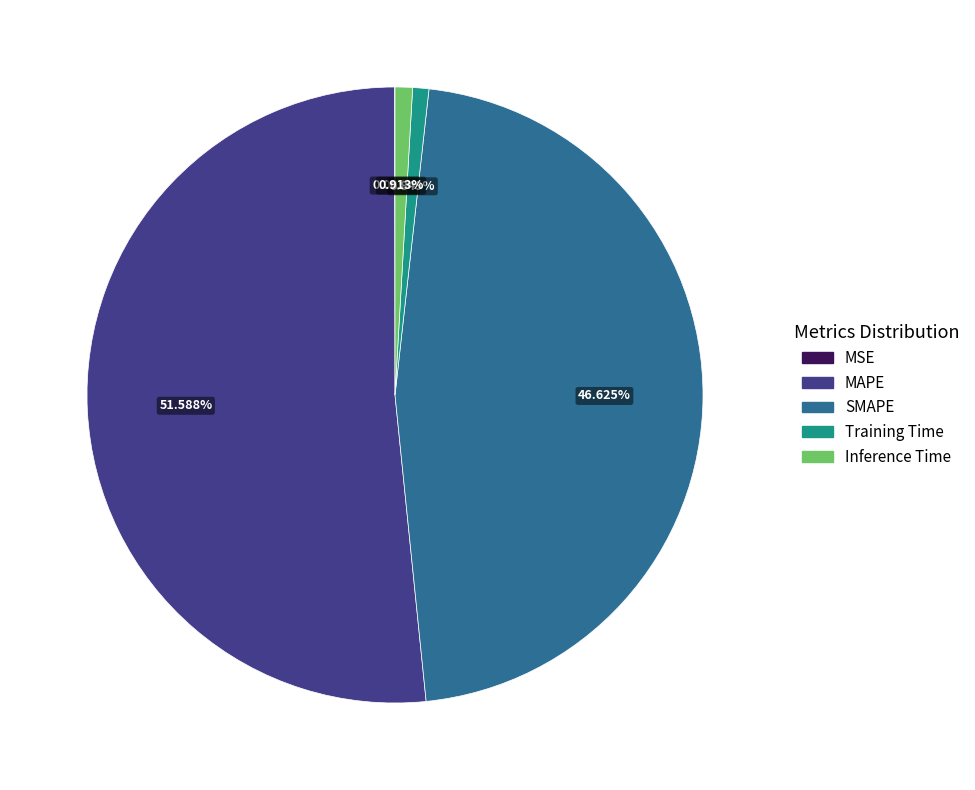

Is it true that Training Time is 1% of the pie?

True